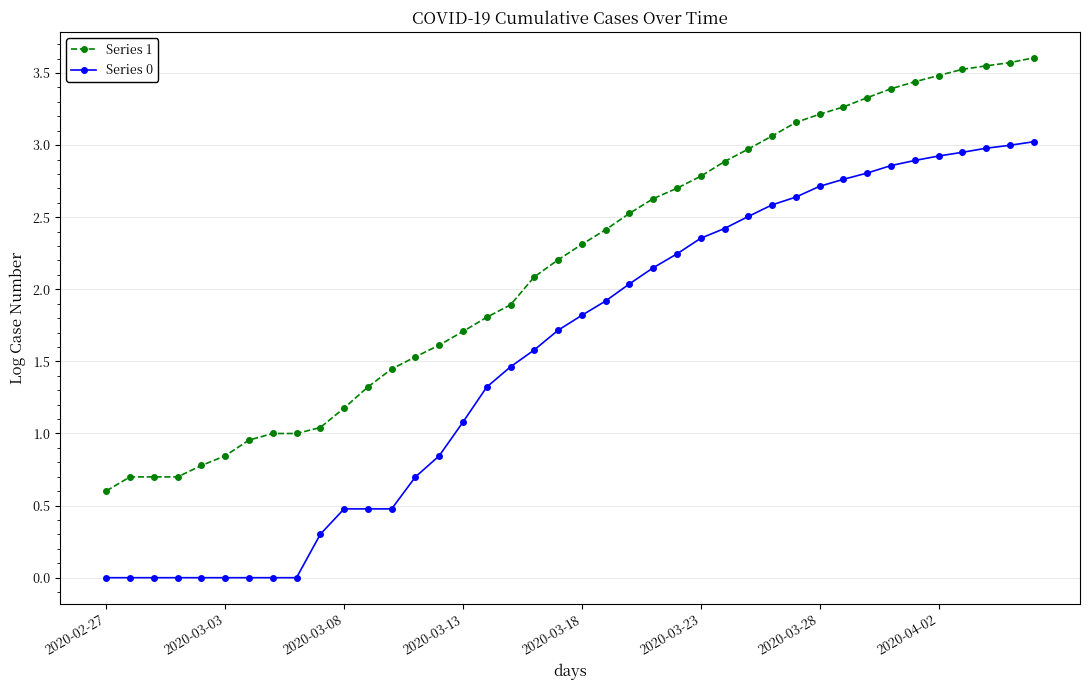

What are all the series names shown in the legend?

Series 1, Series 0